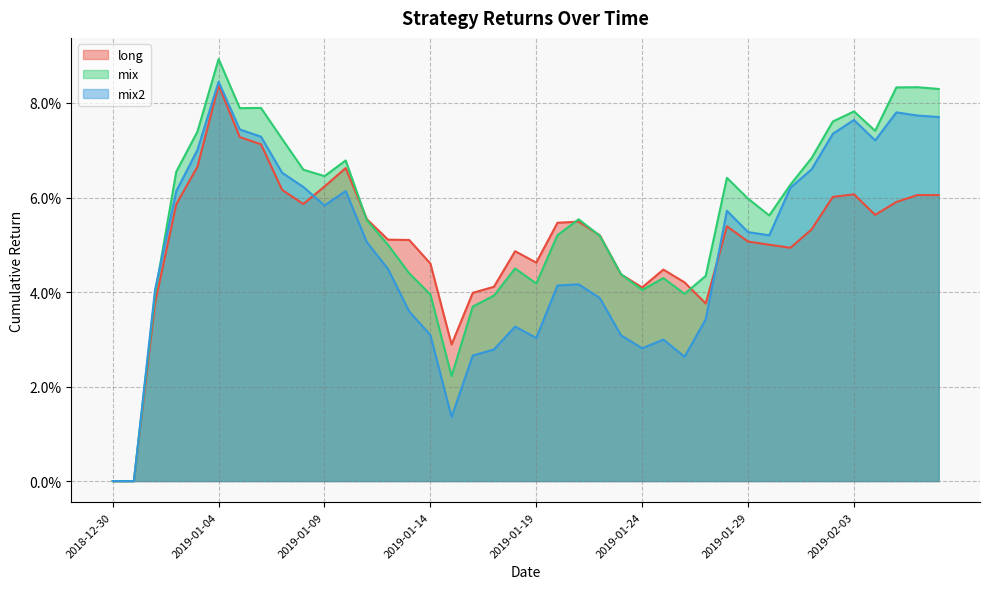

Count the number of categories in the chart.

40